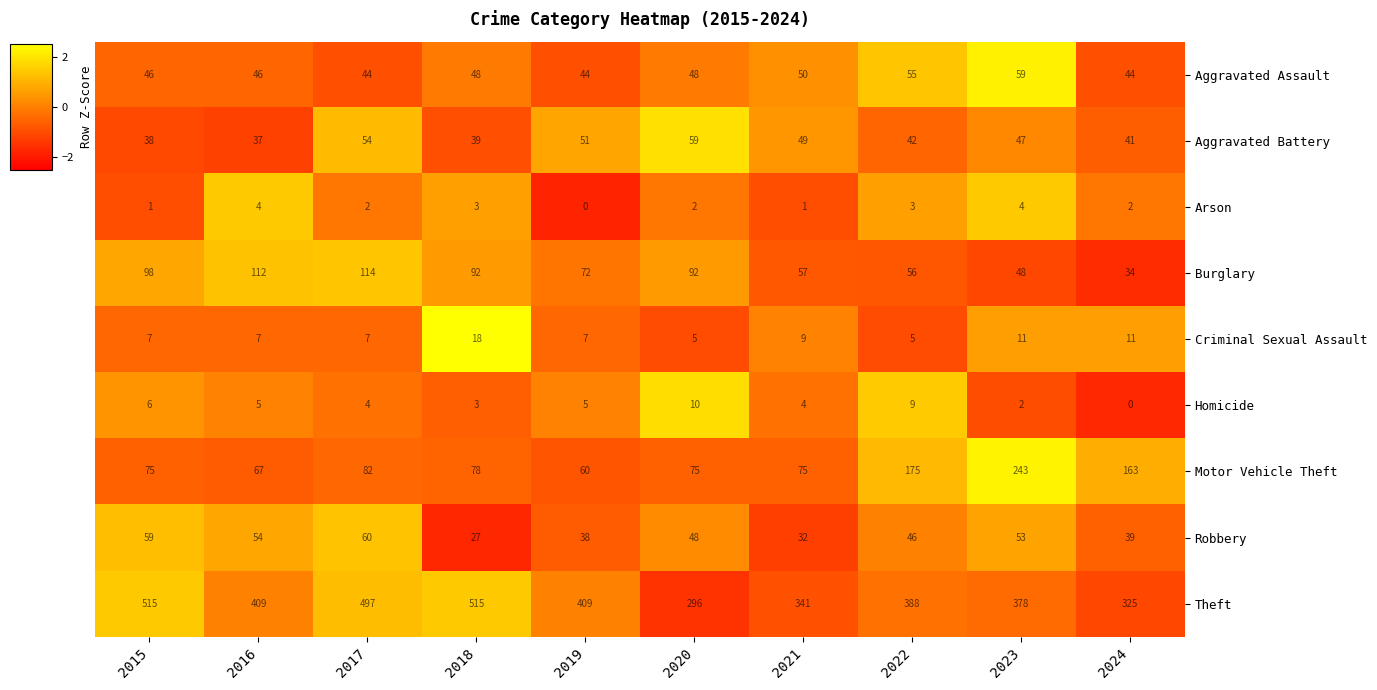

At how many categories does at least one series exceed 438?

3